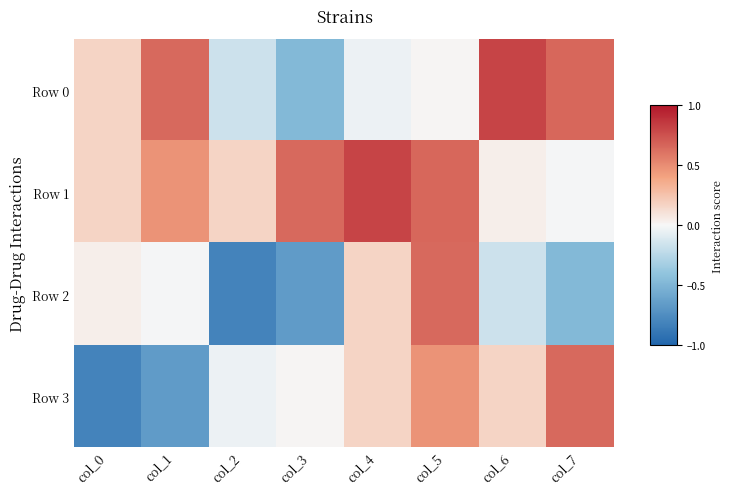

What is the greatest value displayed?

0.8